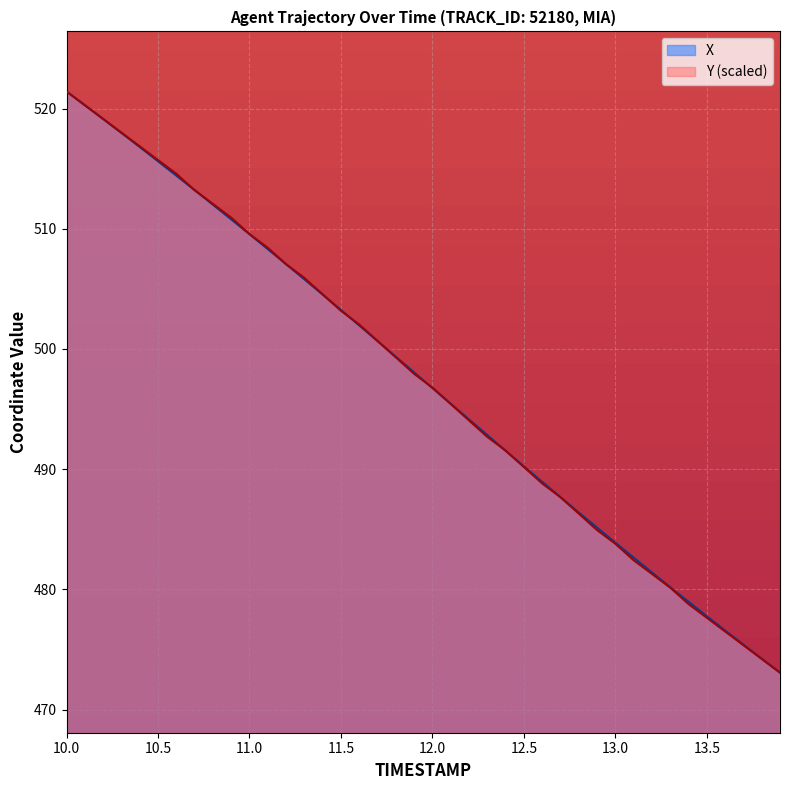

How many distinct data groups are displayed?

2